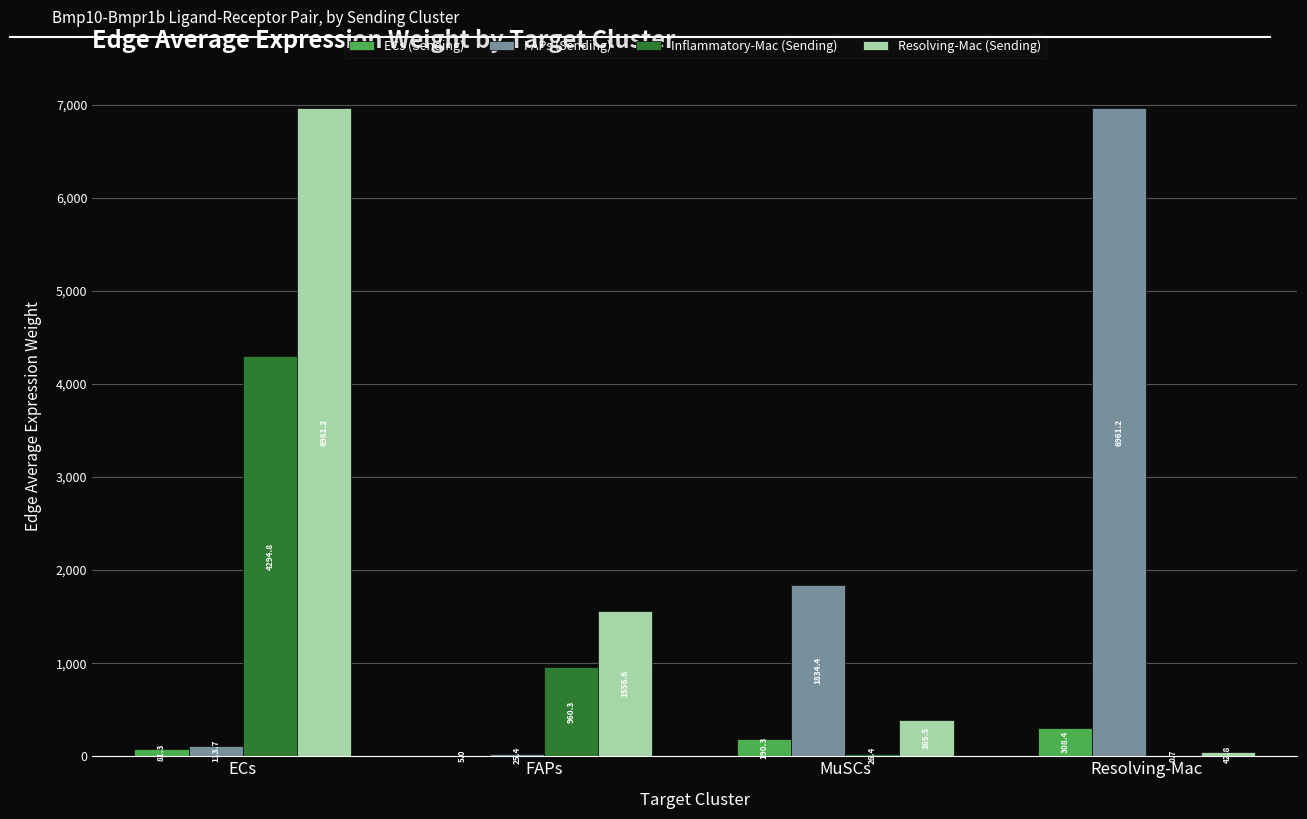

At which category is the sum across all series the highest?

ECs